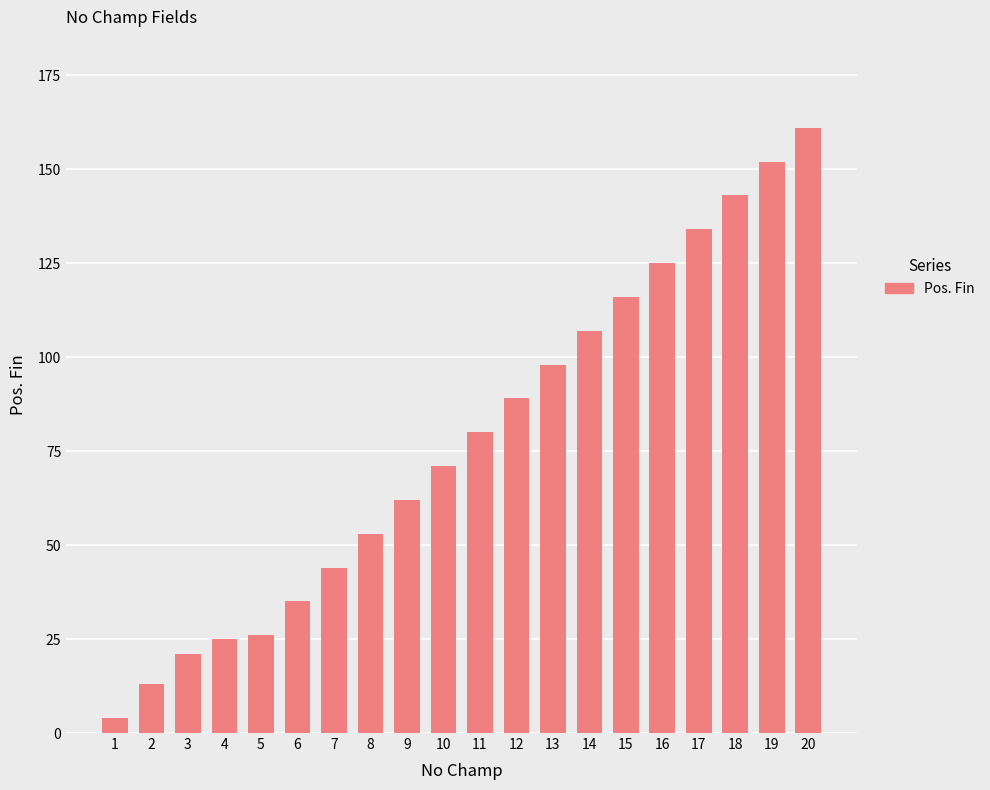

Reading left to right, extract all data points from this chart.

4	13	21	25	26	35	44	53	62	71	80	89	98	107	116	125	134	143	152	161